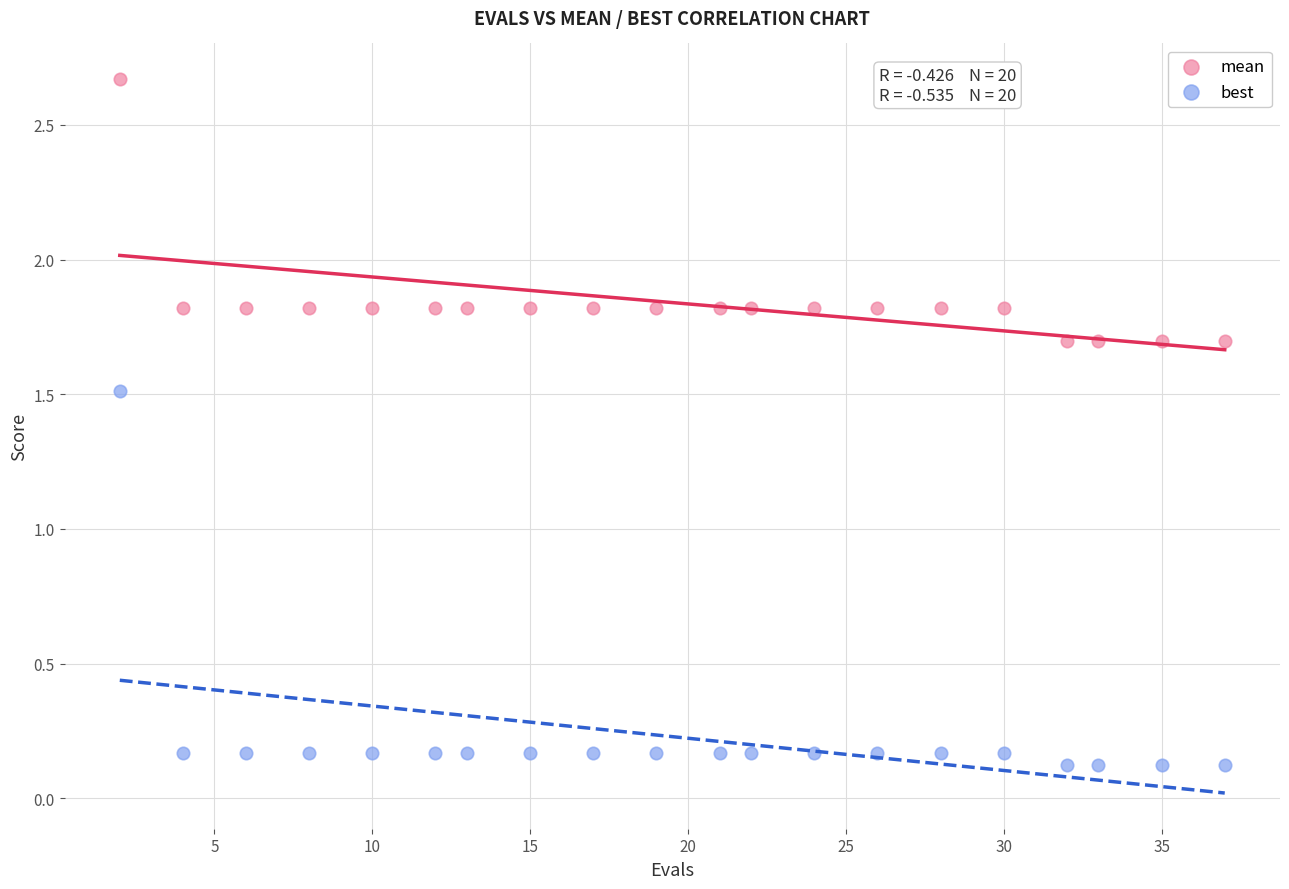

Which series has the widest spread of Y values?

best